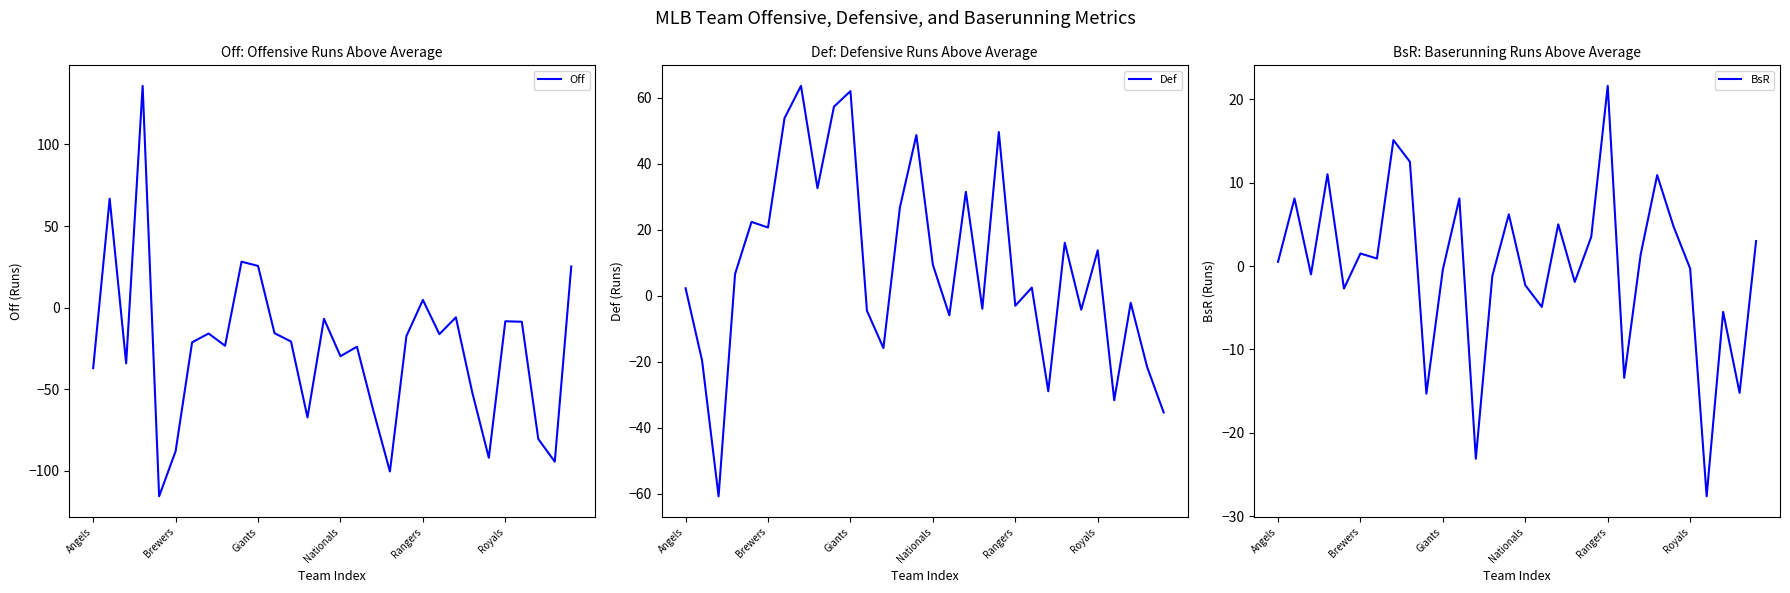

How many values in Def are above zero?

17